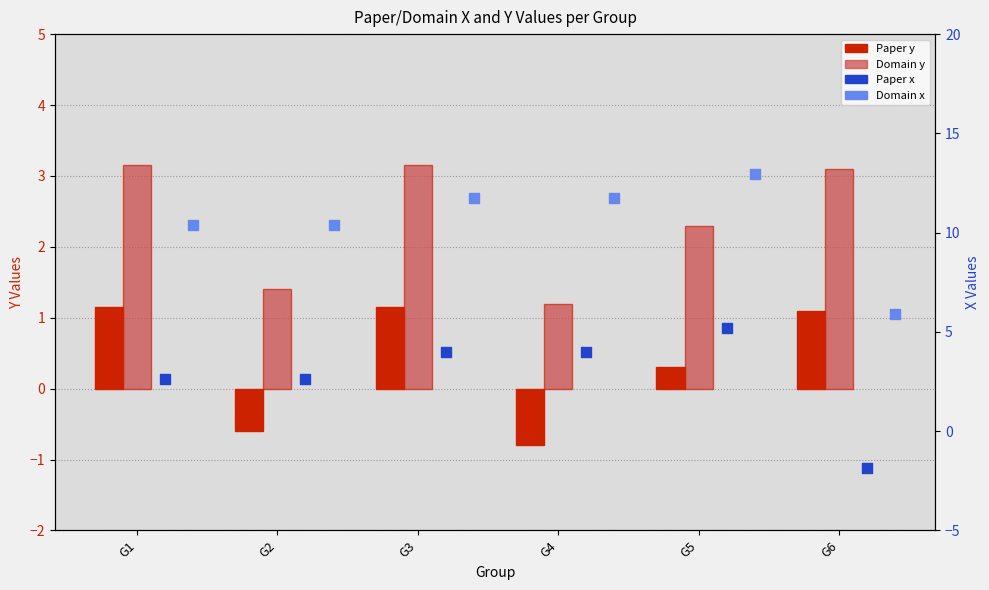

Which series has the largest Y range (max minus min)?

Paper x